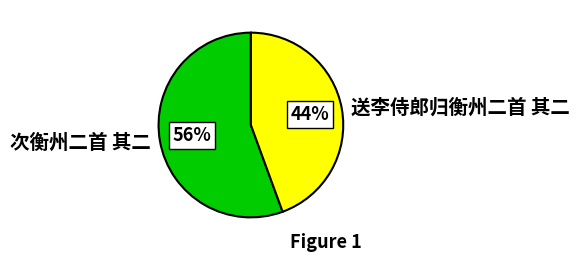

To the nearest percent, what is the combined percentage of 次衡州二首 其二 and 送李侍郎归衡州二首 其二?

100%